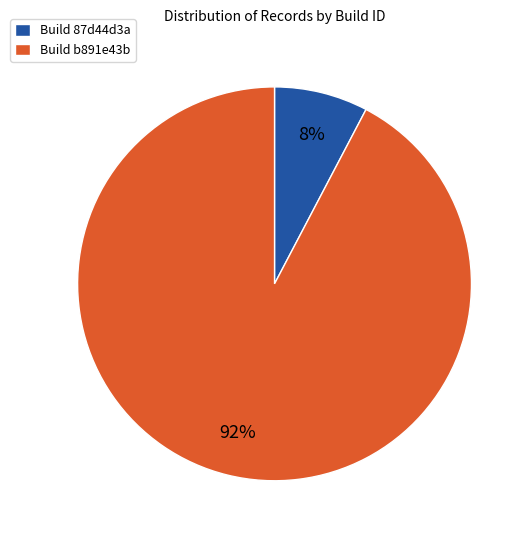

True or false: Build b891e43b accounts for 92% of the total.

True